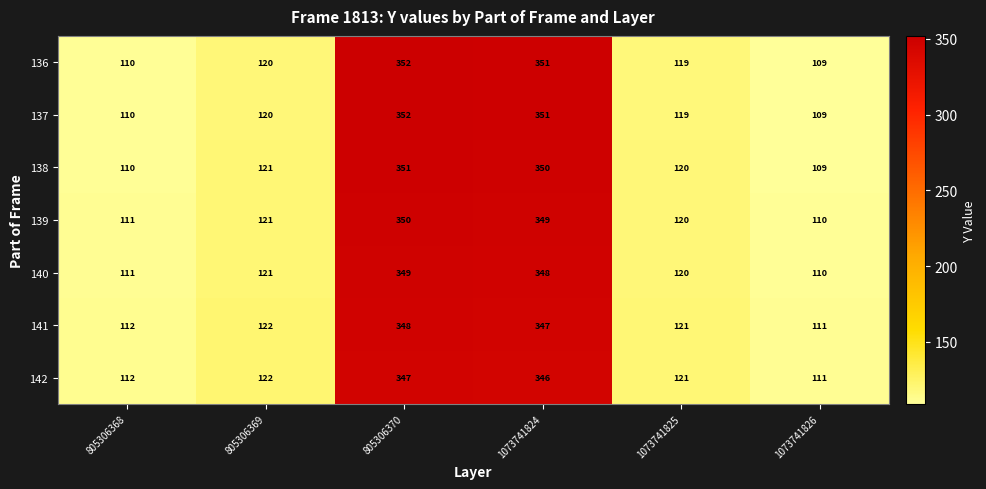

How many values in the 136 series are below 120?

3